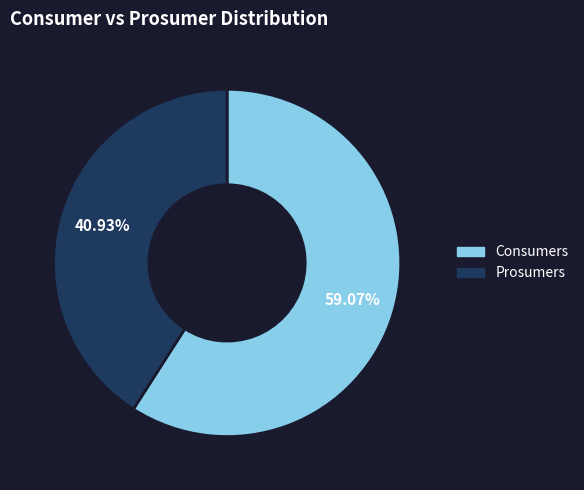

Does any single category account for the majority?

Yes